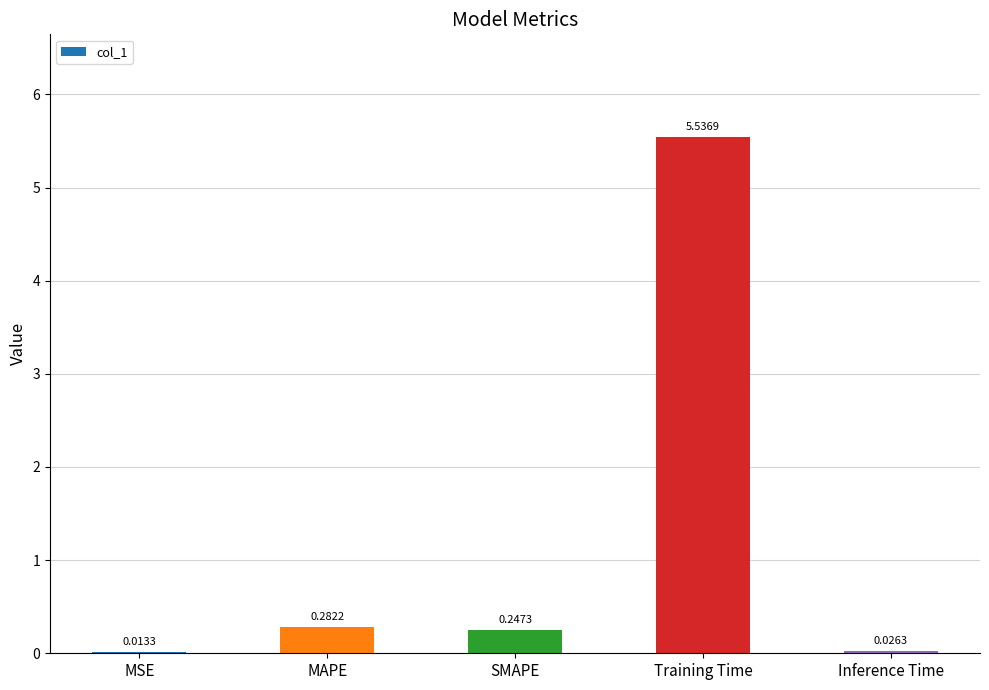

What is the sum of the values at MAPE and Training Time?

5.8